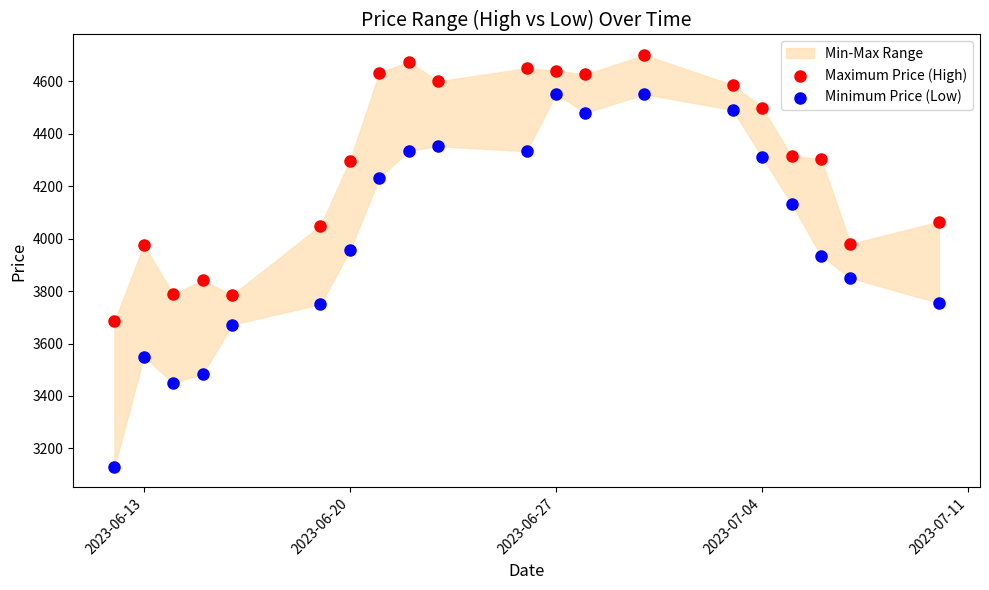

What is the X range (max minus min) for the scatter plot?

28.0